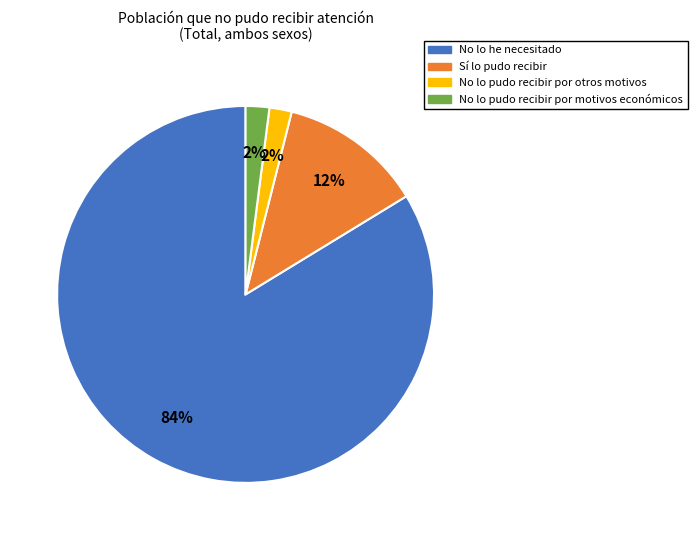

How many slices are in this pie chart?

4